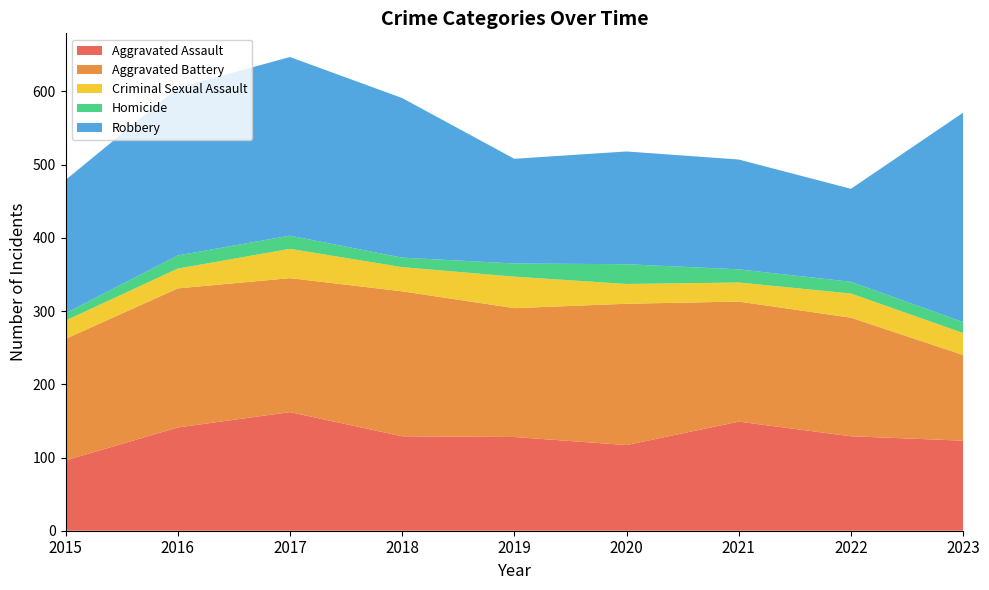

Reading left to right, transcribe all the data shown in this chart.

Aggravated Assault: 2015=96	2016=141	2017=162	2018=129	2019=128	2020=117	2021=149	2022=129	2023=123
Aggravated Battery: 2015=166	2016=190	2017=183	2018=198	2019=176	2020=193	2021=164	2022=162	2023=117
Criminal Sexual Assault: 2015=25	2016=27	2017=40	2018=33	2019=43	2020=27	2021=26	2022=33	2023=30
Homicide: 2015=10	2016=18	2017=18	2018=13	2019=18	2020=27	2021=18	2022=16	2023=15
Robbery: 2015=182	2016=229	2017=244	2018=218	2019=143	2020=154	2021=150	2022=127	2023=286